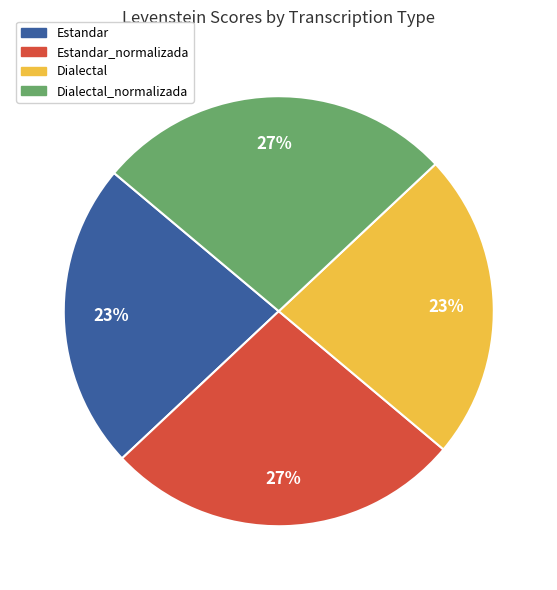

Is there a majority slice in this chart?

No